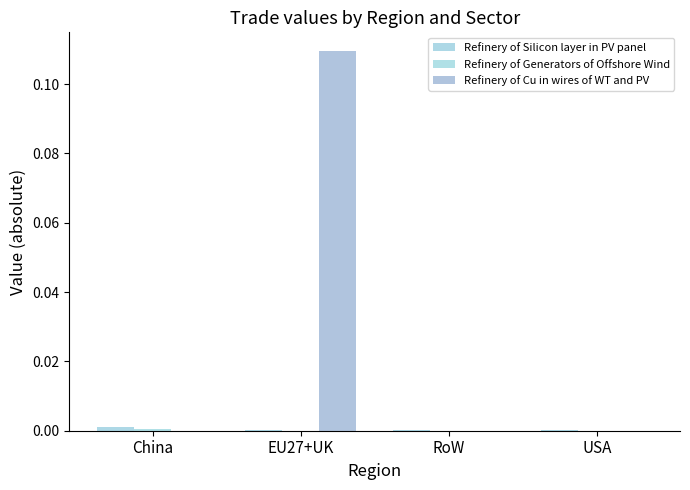

Is the value of Refinery of Generators of Offshore Wind at RoW greater than the value of Refinery of Silicon layer in PV panel at RoW?

No